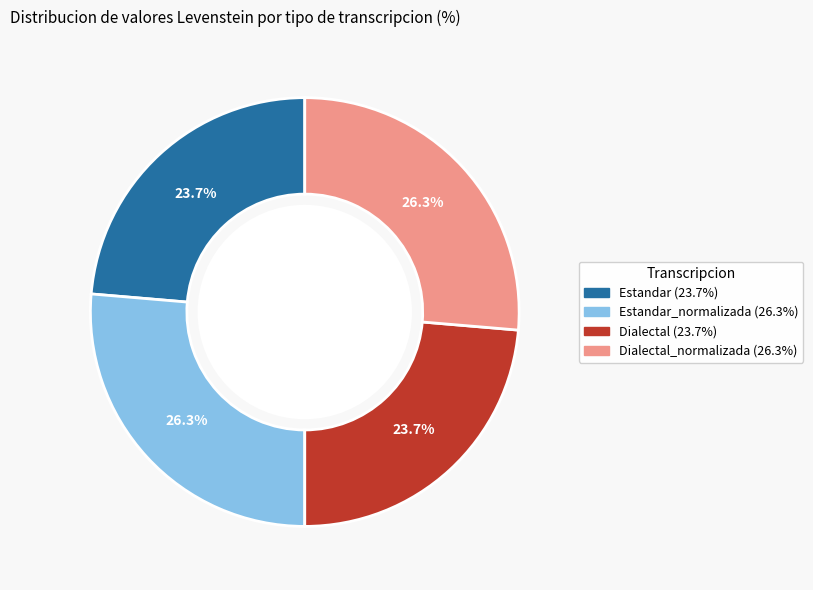

Is there any slice that represents more than half of the pie?

No